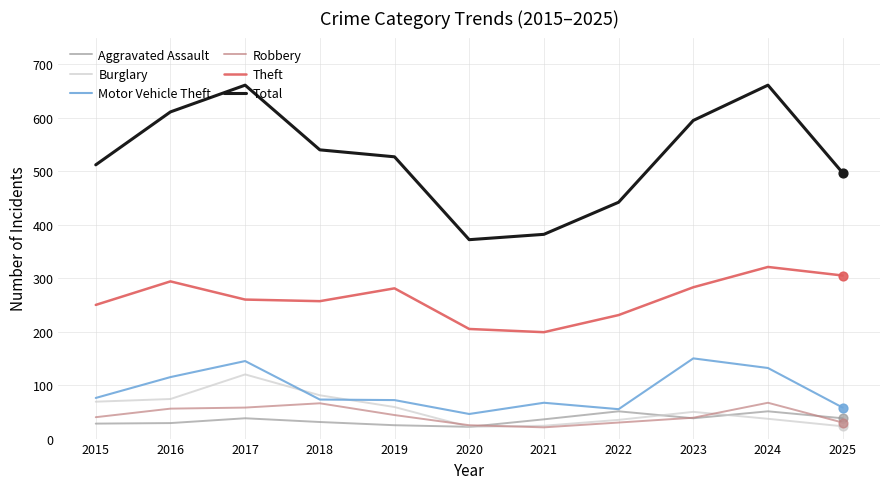

What is the total value across all series at 2019?

1008